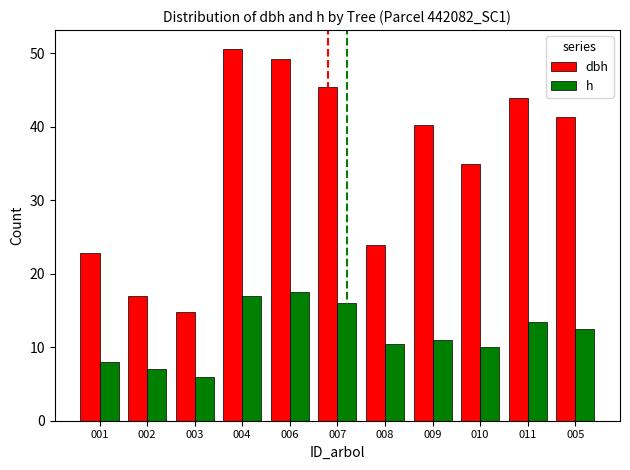

Is the value of dbh at 004 greater than the value of h at 006?

Yes